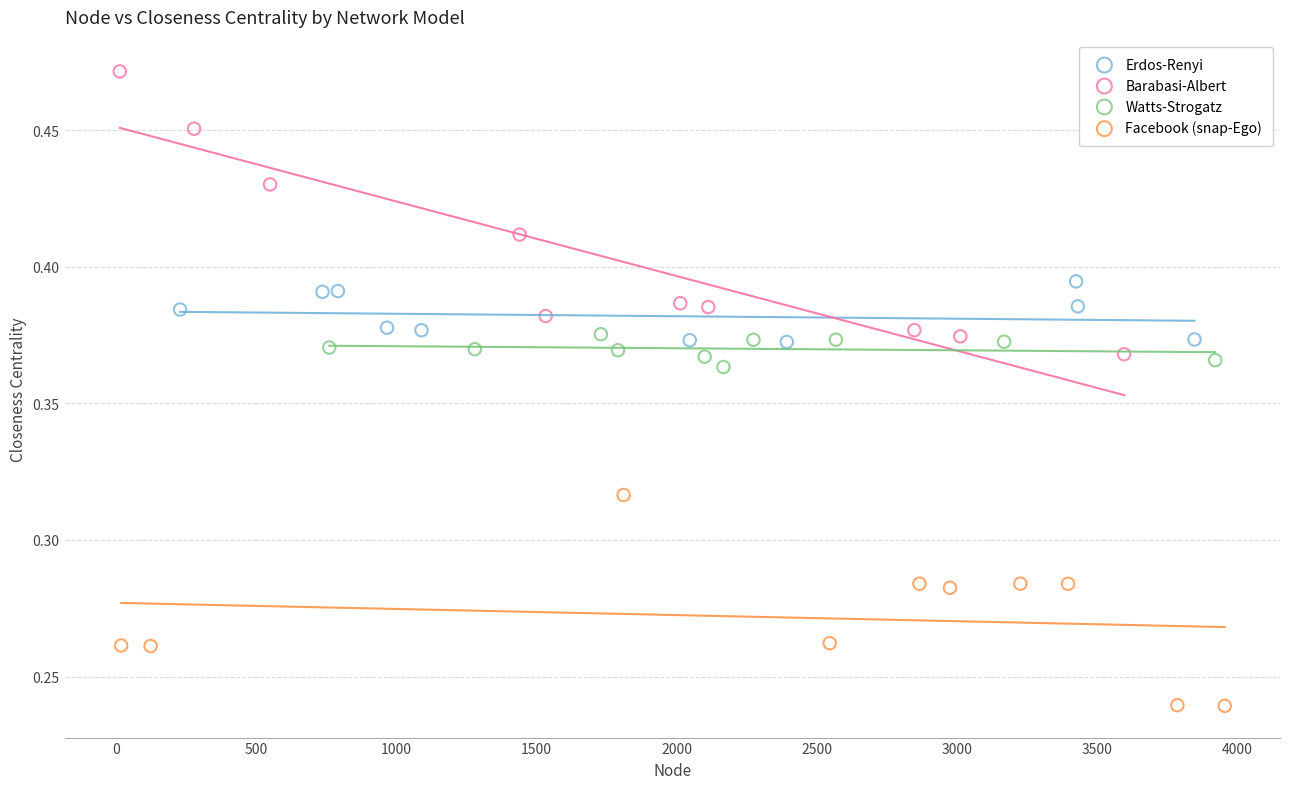

What are all the series names shown in the legend?

Erdos-Renyi, Barabasi-Albert, Watts-Strogatz, Facebook (snap-Ego)